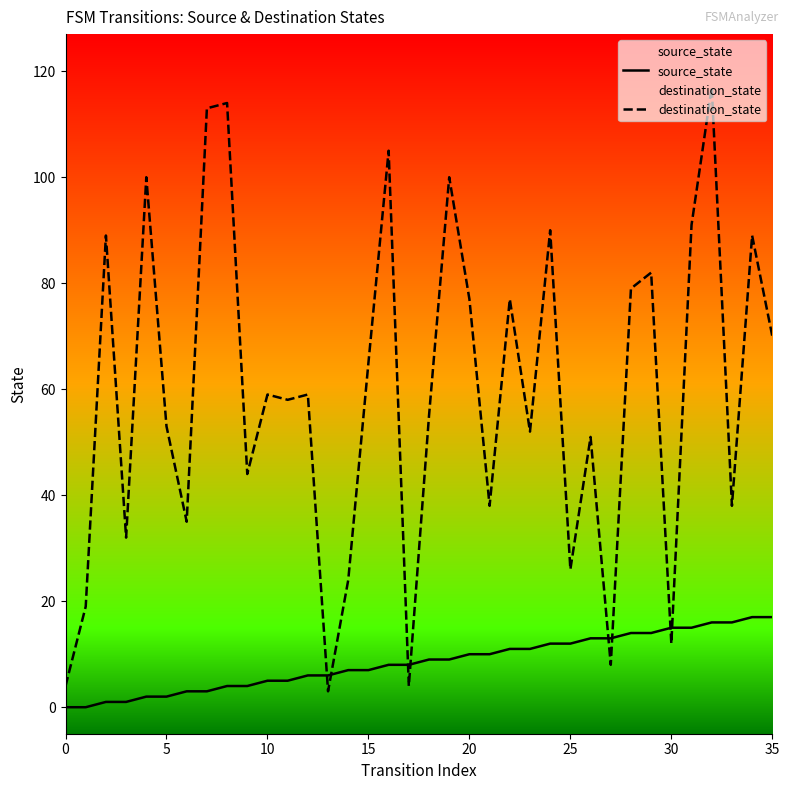

Does the chart have visible grid lines?

No